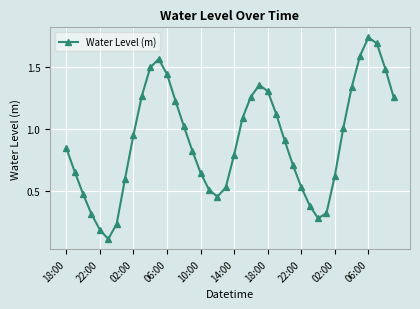

What is the difference between the second highest and second lowest values?

1.5